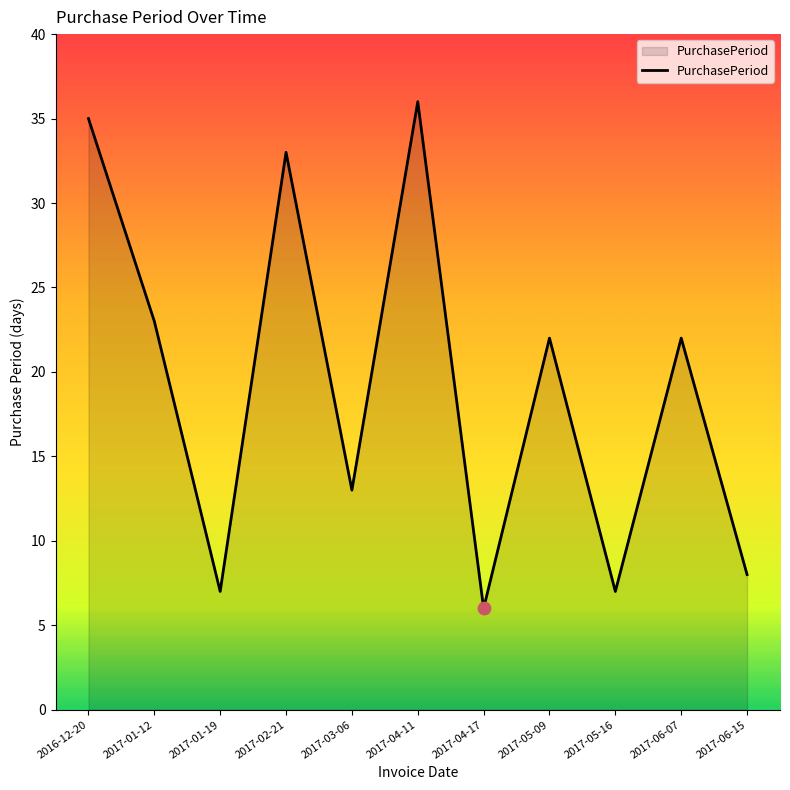

Which has a higher value, 2017-03-06 or 2017-04-11?

2017-04-11